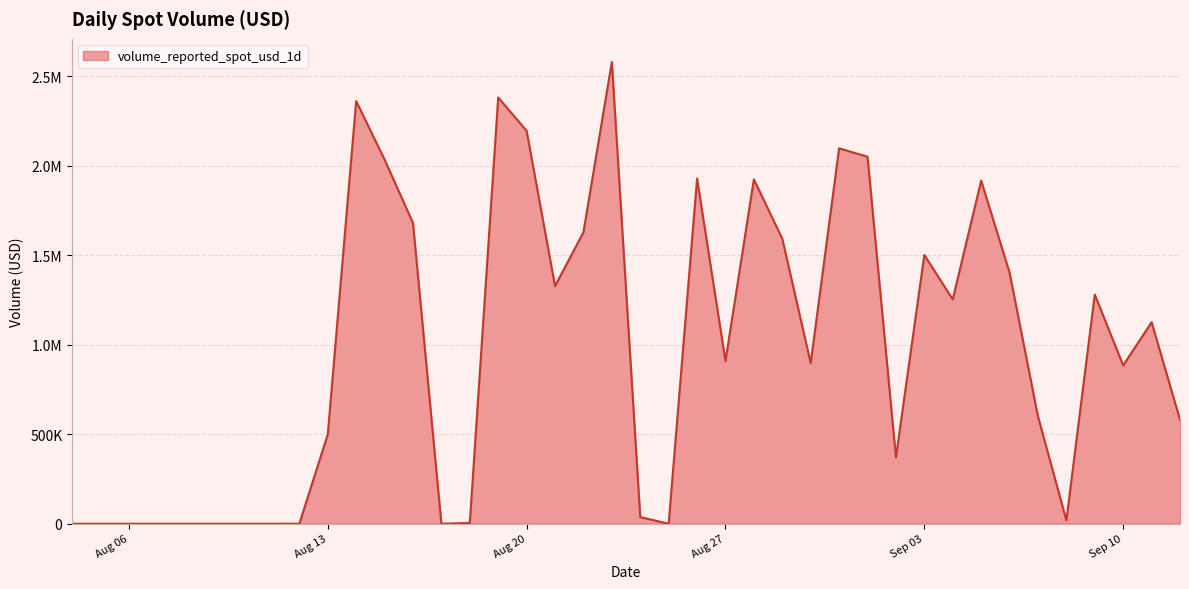

What is the difference between the maximum and minimum values?

2581299.7